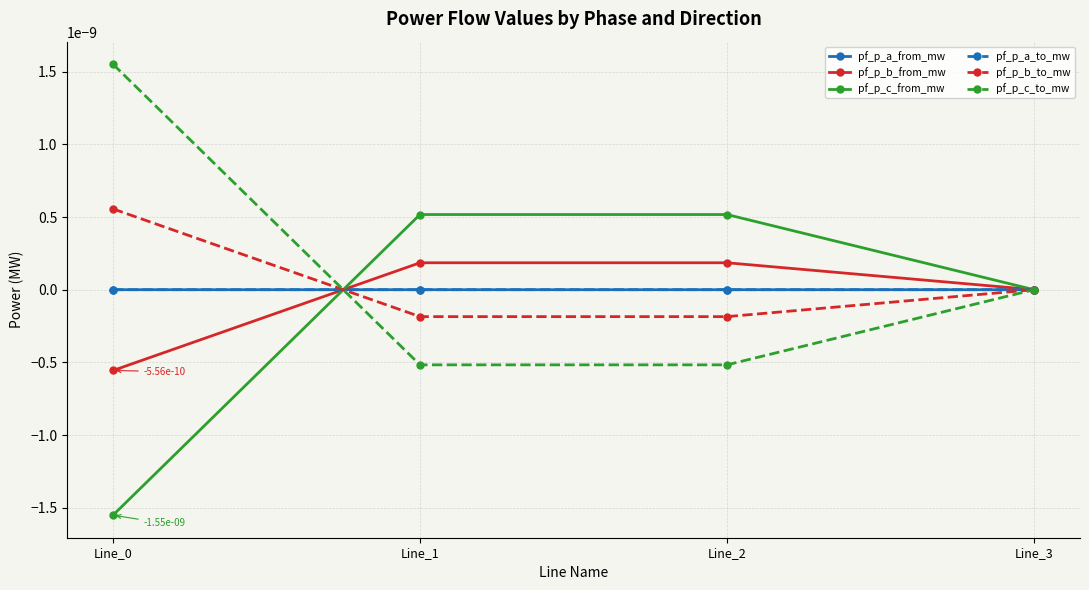

The pf_p_a_from_mw series shows -0.0 at Line_3. True or false?

False